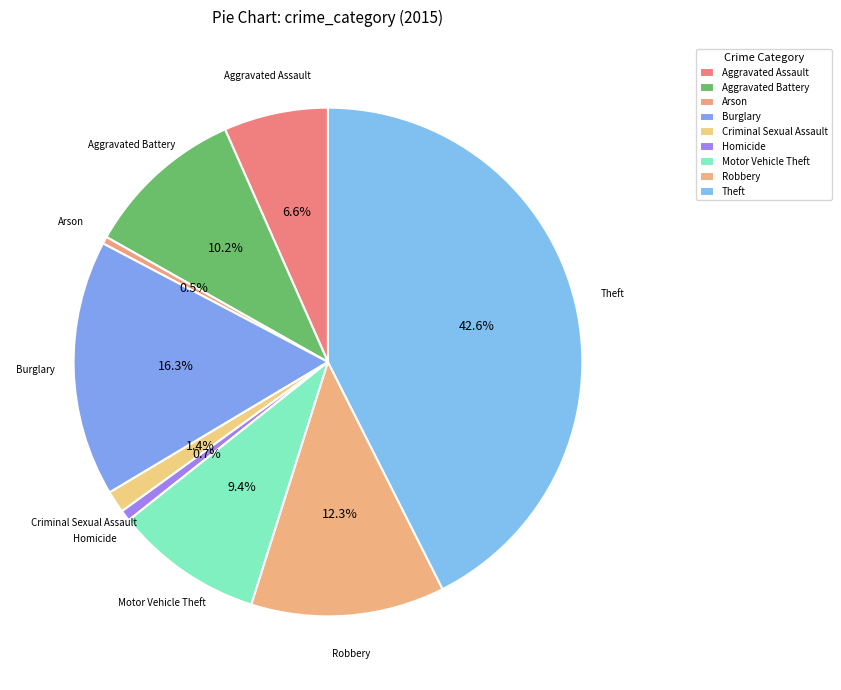

Which slice is the smallest?

Arson